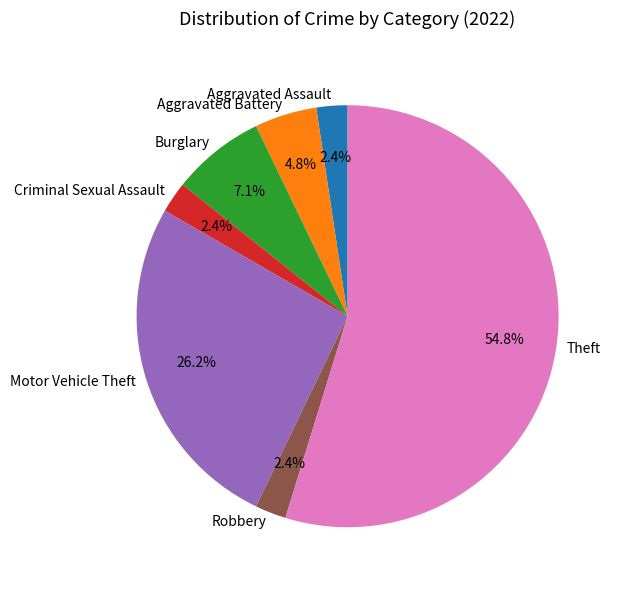

What is the ratio of the value at Criminal Sexual Assault to the value at Motor Vehicle Theft?

0.1